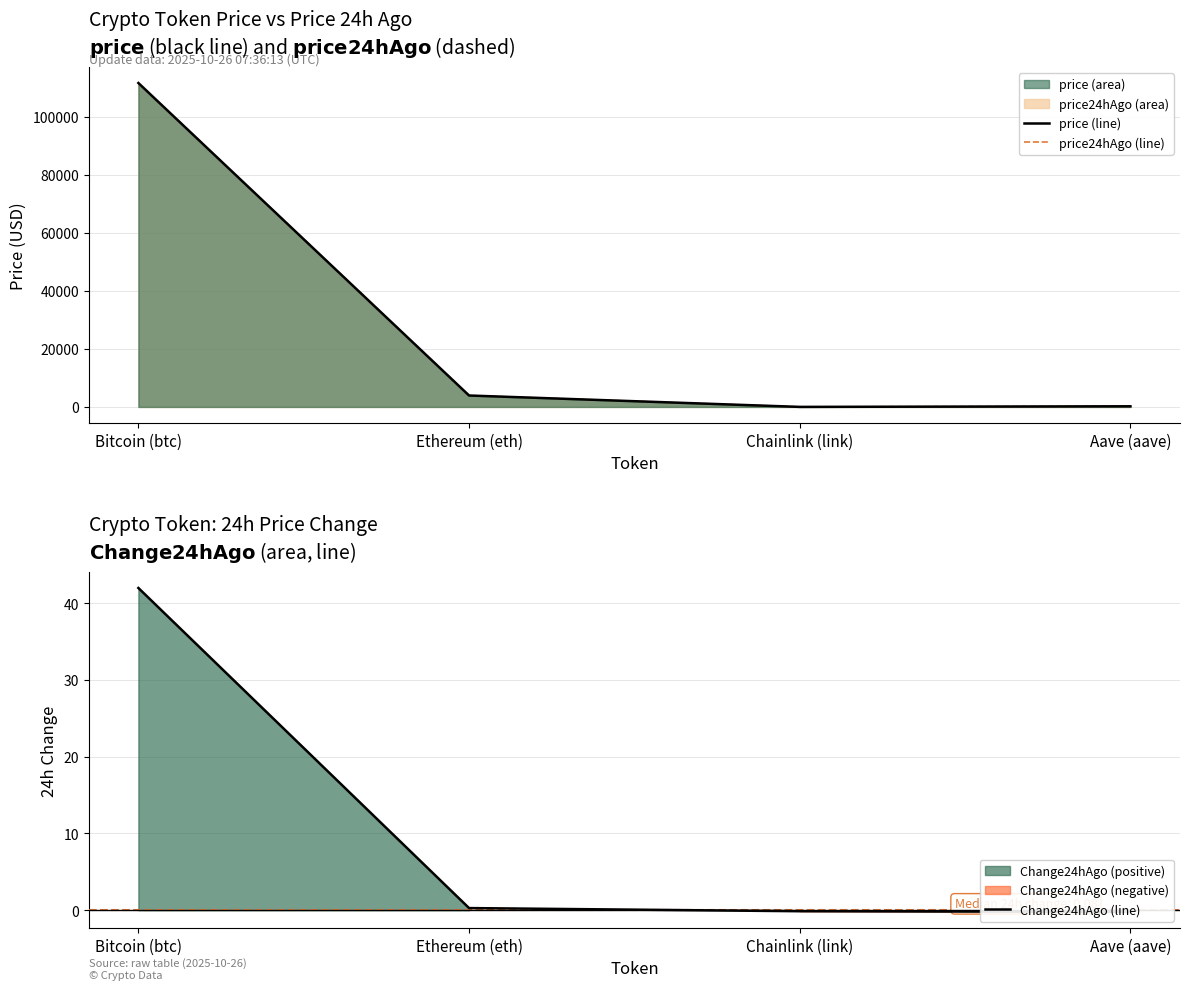

What is the minimum value for price24hAgo (line)?

17.9